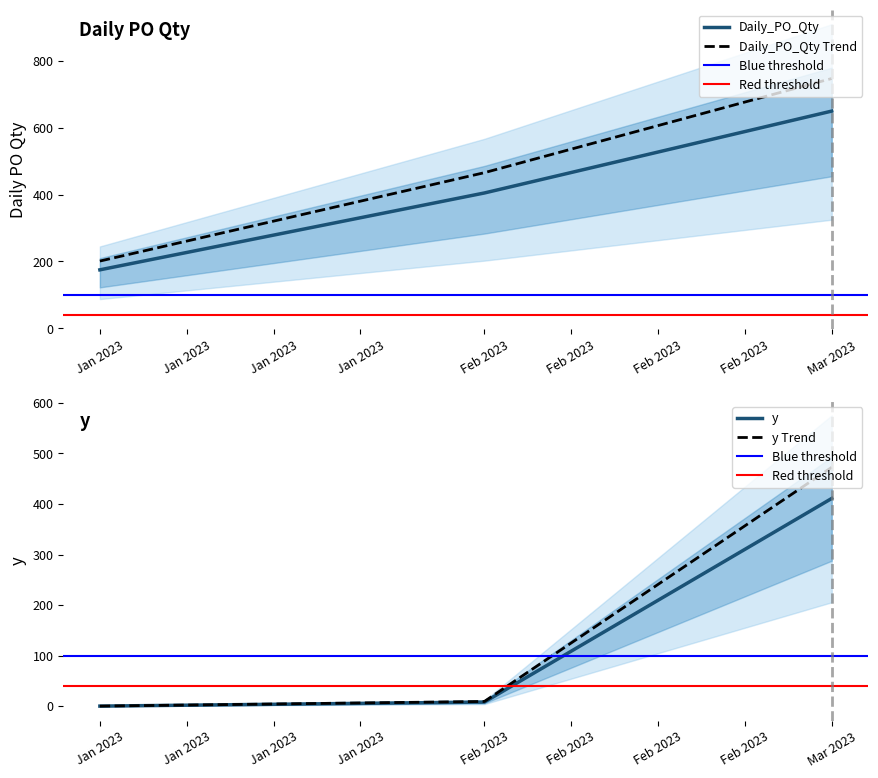

What is the average value of the Daily_PO_Qty series?

410.0